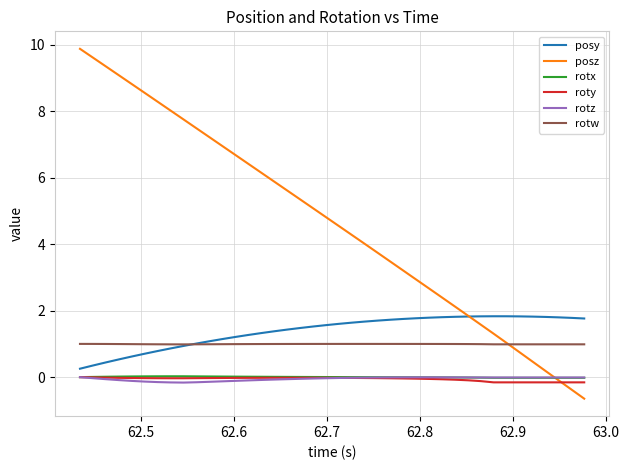

True or false: rotw and rotx cross at least once.

False